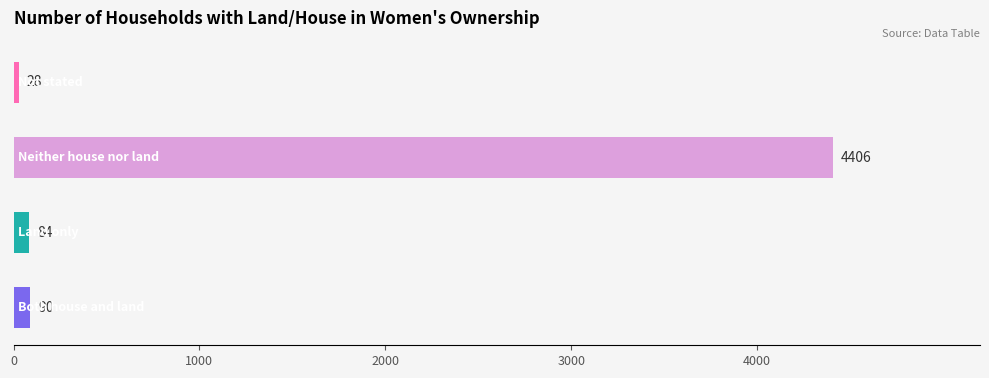

Reading top to bottom, transcribe all the data shown in this chart.

28	4406	84	90